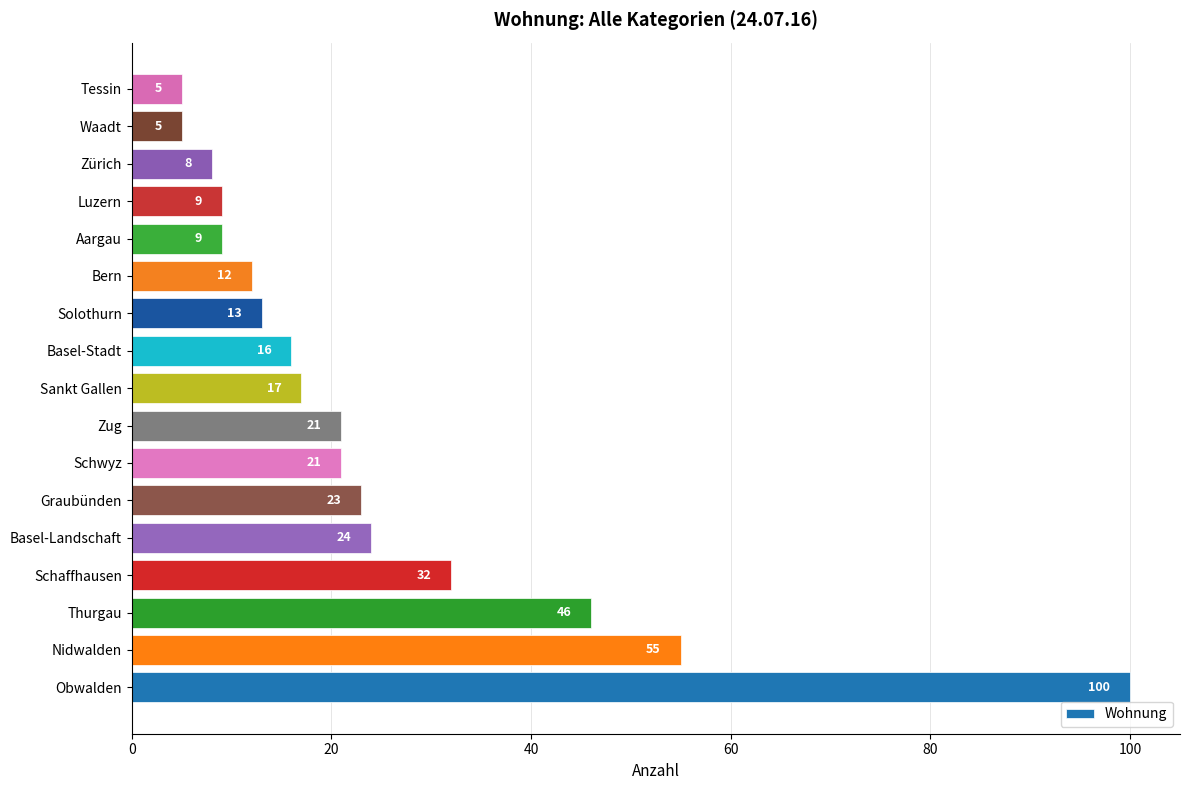

Approximately how many times larger is the value at Schaffhausen compared to Luzern?

3.6